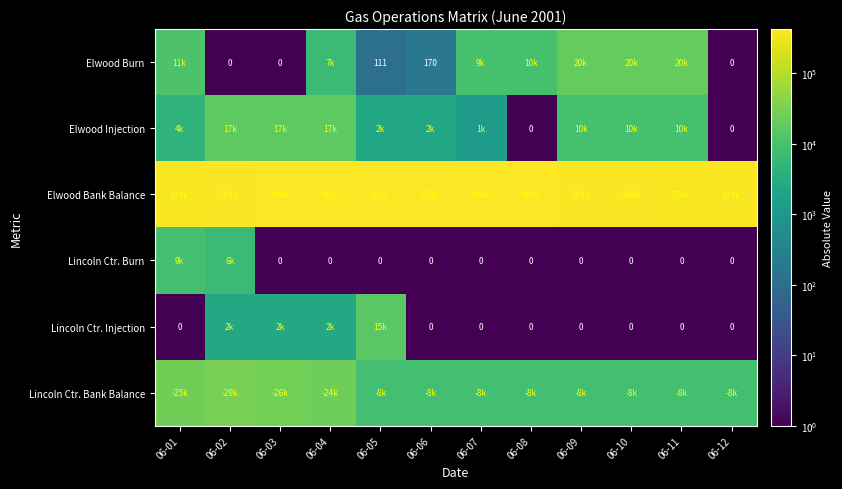

How many distinct data groups are displayed?

6